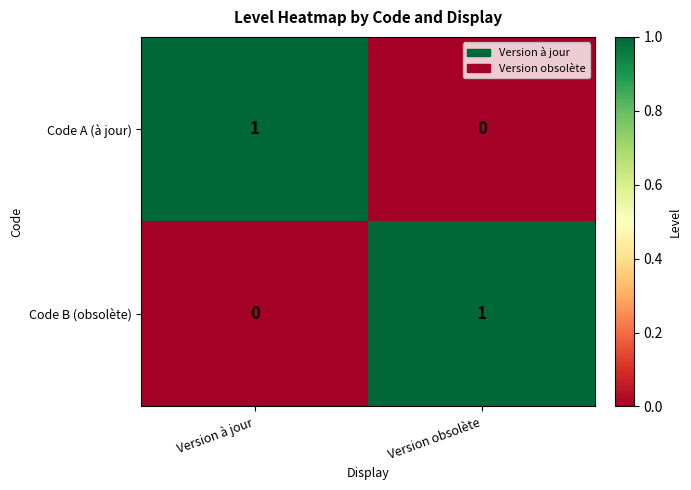

Where is Code A (à jour) nearest to the value 0?

Version obsolète